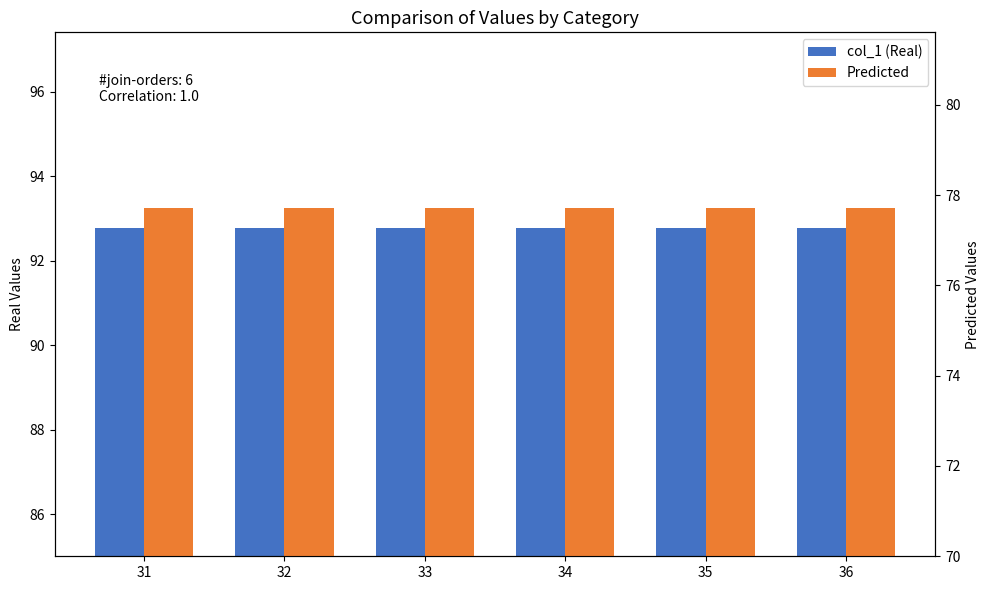

Reading left to right, what are all the values shown in this chart?

col_1 (Real): 92.8	92.8	92.8	92.8	92.8	92.8
Predicted: 77.7	77.7	77.7	77.7	77.7	77.7